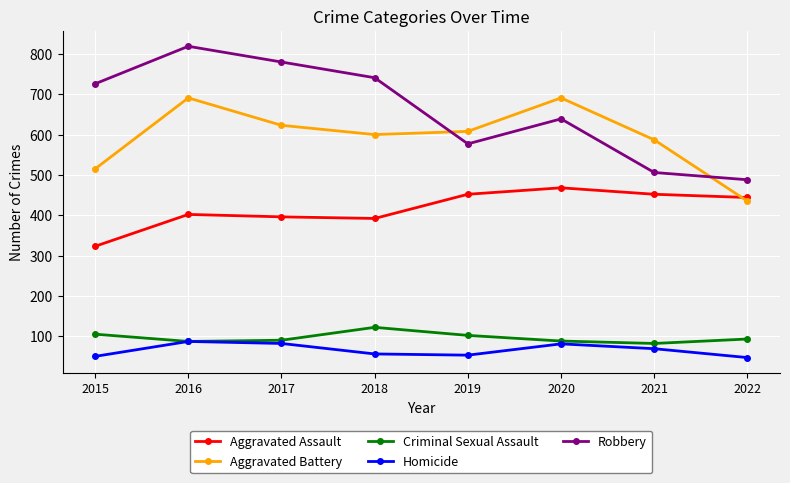

True or false: Aggravated Battery and Aggravated Assault cross at least once.

True